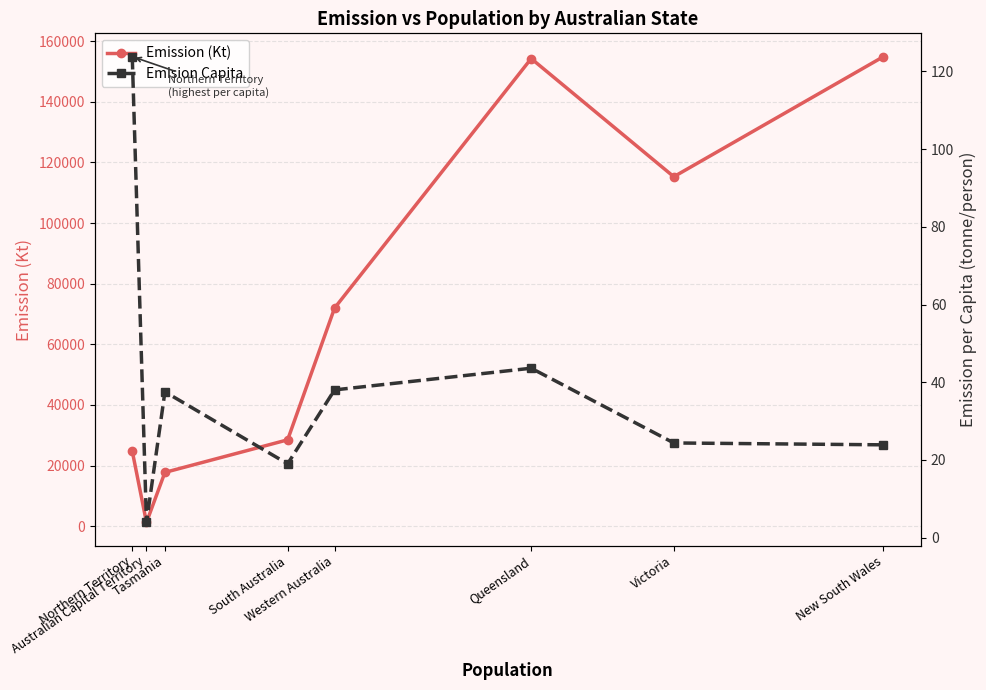

Reading left to right, extract all data points from this chart.

Emission (Kt): Northern Territory=24767.7	Australian Capital Territory=1246.5	Tasmania=17757.7	South Australia=28500.1	Western Australia=71956.5	Queensland=154264.9	Victoria=115289.0	New South Wales=154903.0
Emision Capita: Northern Territory=123.8	Australian Capital Territory=3.9	Tasmania=37.5	South Australia=19.0	Western Australia=38.0	Queensland=43.6	Victoria=24.4	New South Wales=23.9